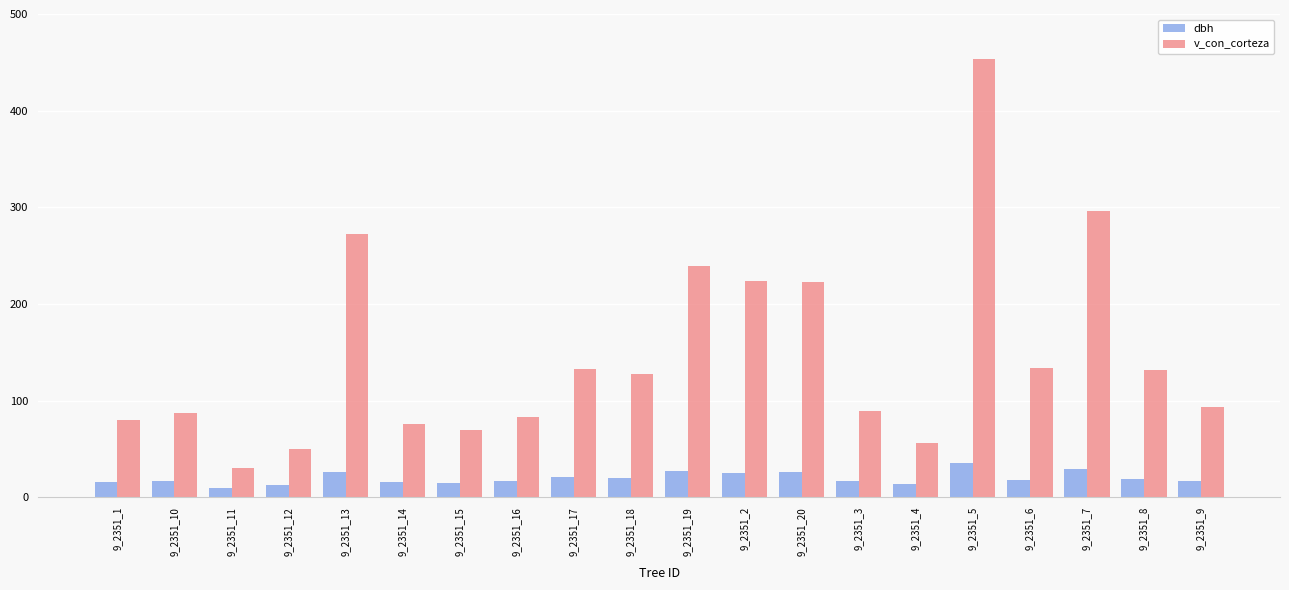

What is the difference between the v_con_corteza values at 9_2351_9 and 9_2351_5?

360.7